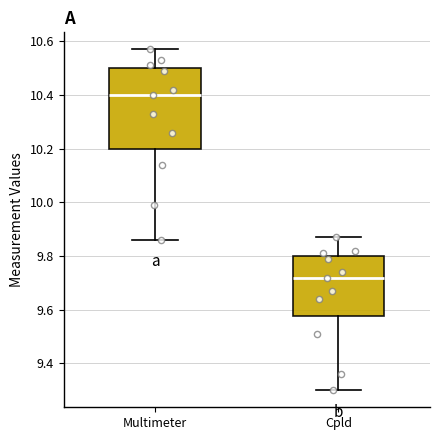

Which box's median line is the lowest?

Cpld